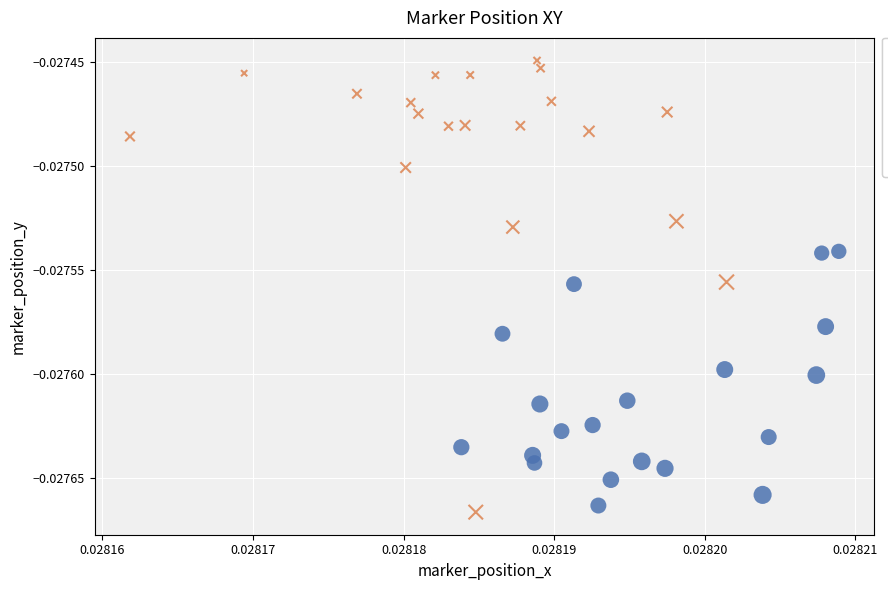

Which series reaches the maximum Y coordinate?

marker_position_z (low)